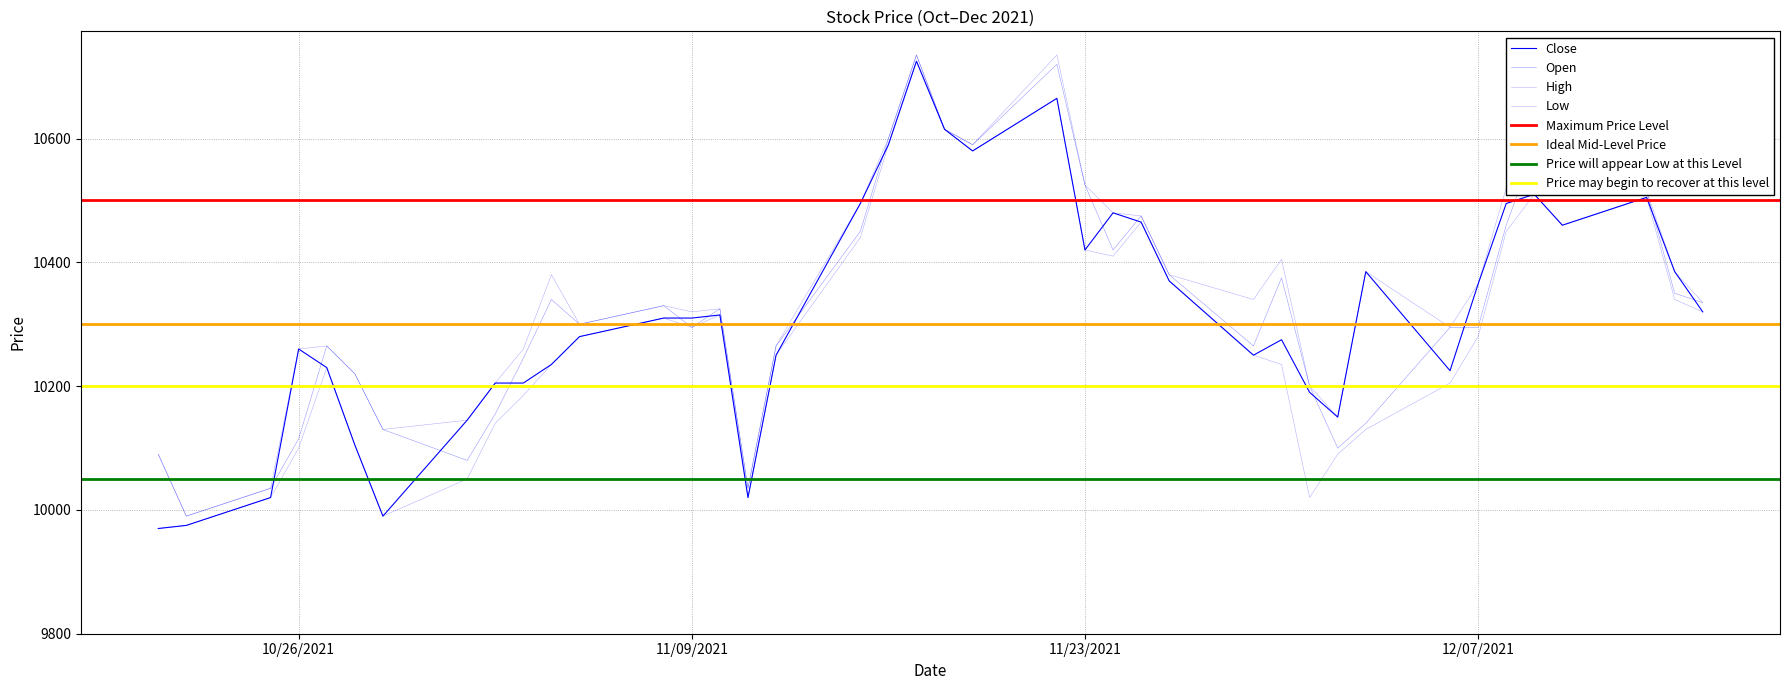

What is the total value across all series at 2021-11-17?

42920